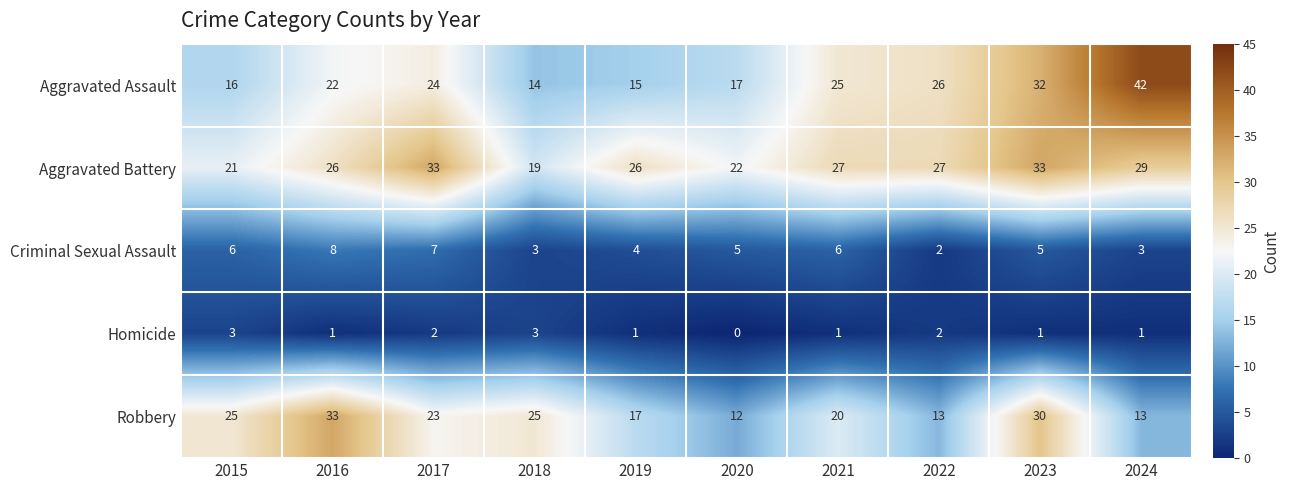

Count the Homicide values in the range 1 to 2.

7